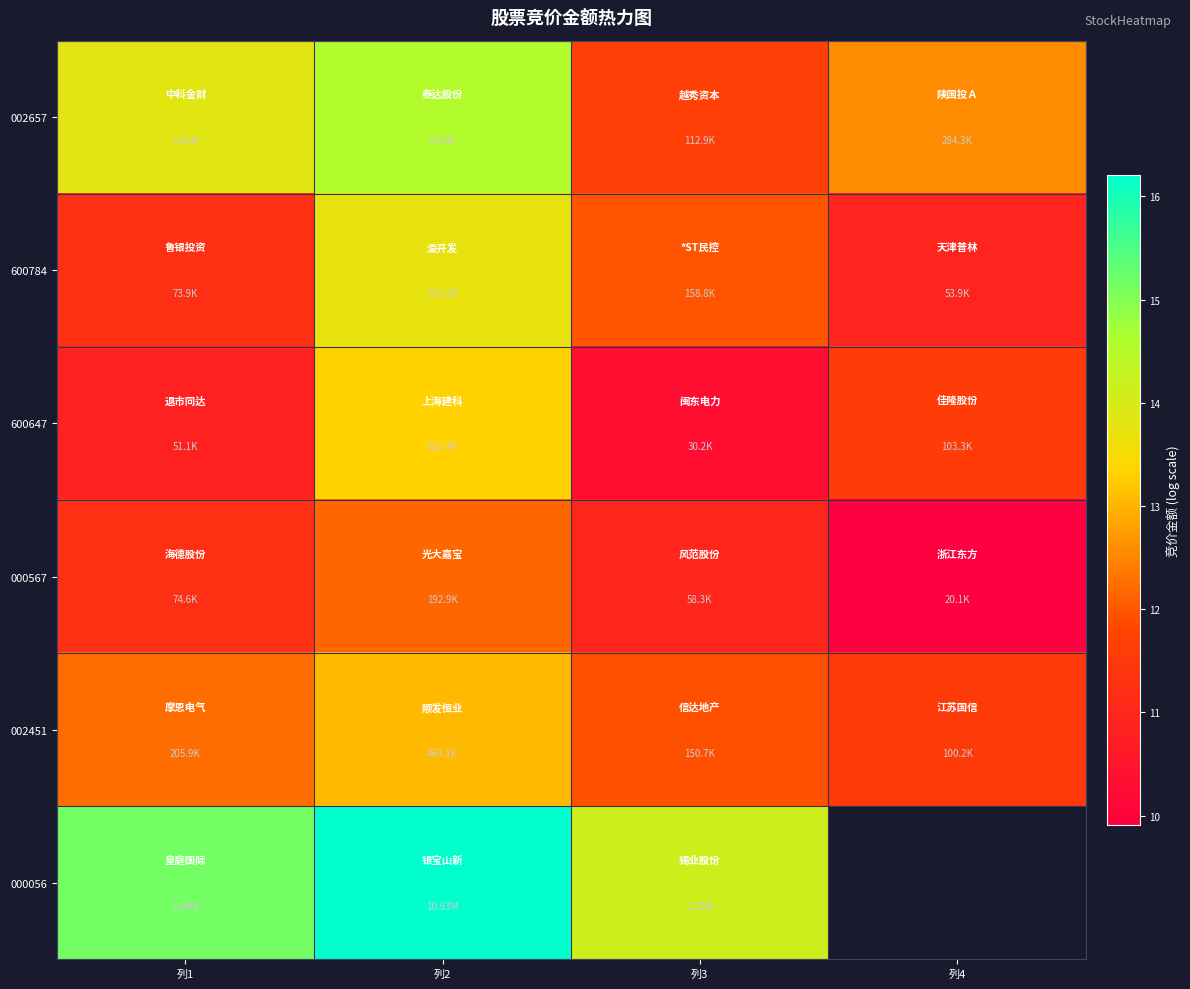

How many data points does each series have?

4